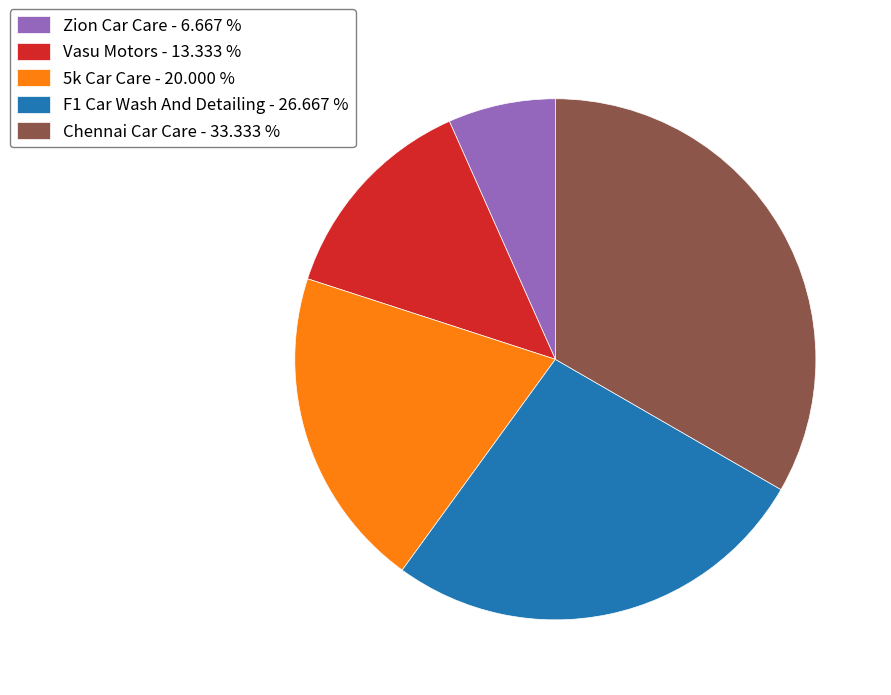

Combined, do Zion Car Care and Chennai Car Care account for over 50%?

No